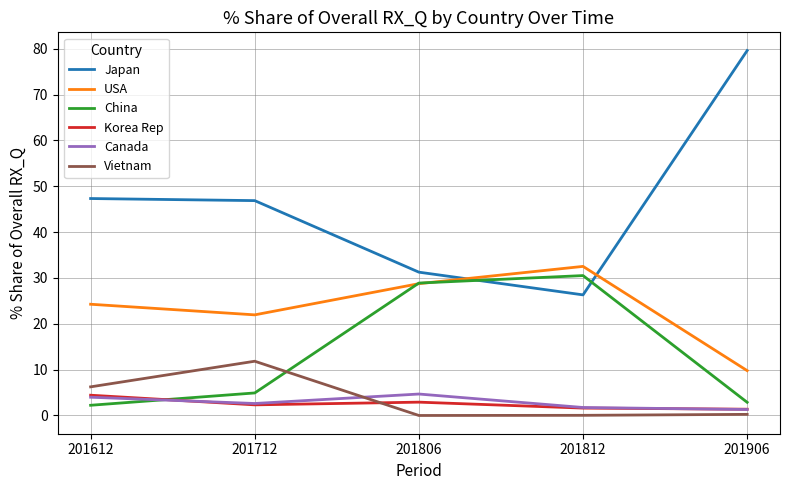

The value of China at 201612 is 2.2. True or false?

True